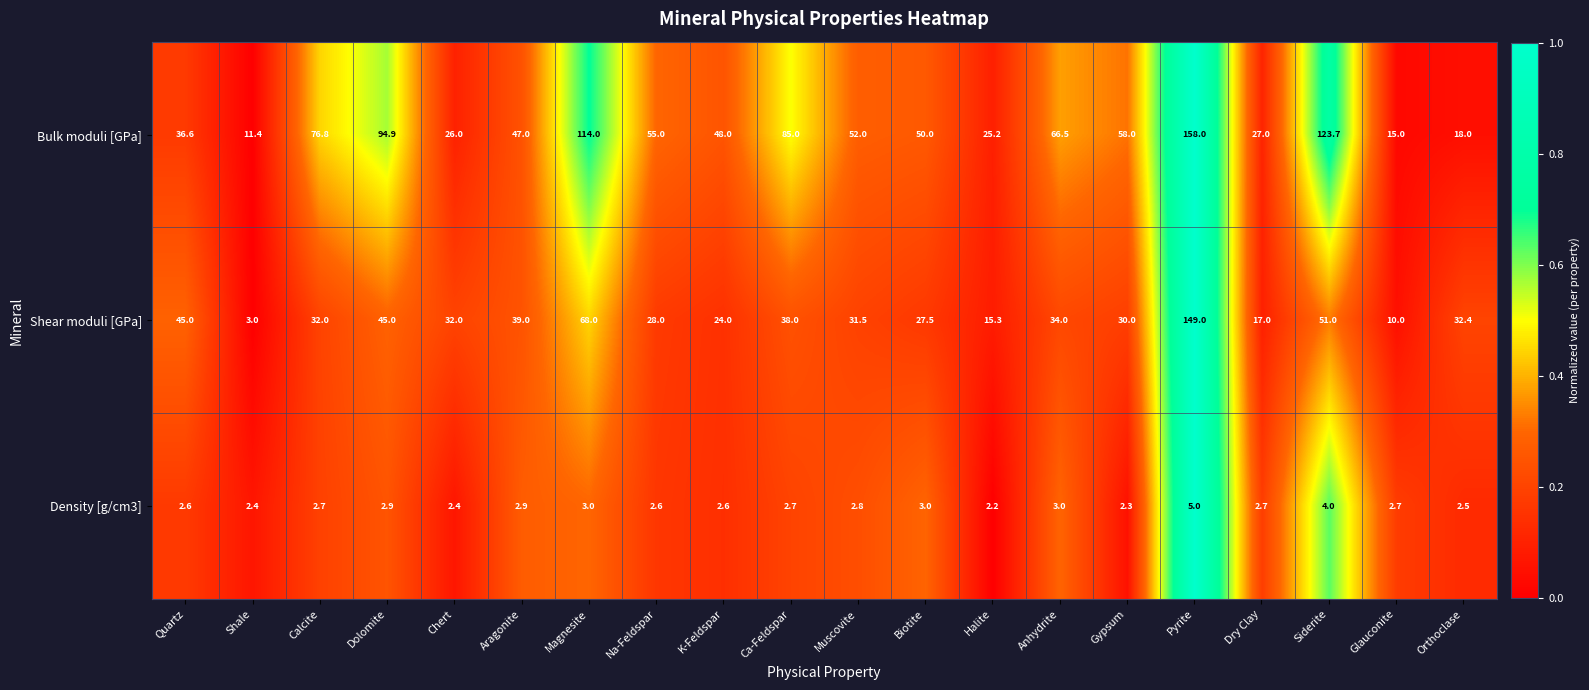

The Bulk moduli [GPa] series shows 66.5 at Anhydrite. True or false?

True